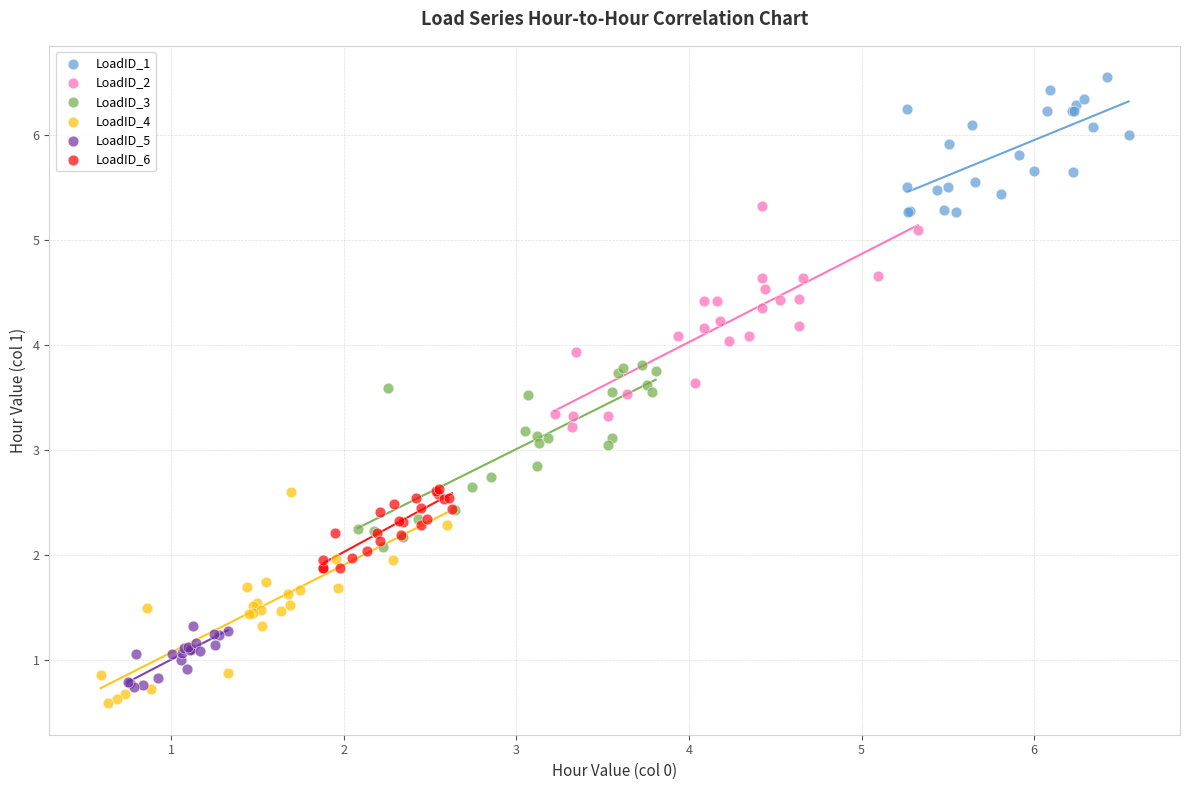

Which series has the widest spread of Y values?

LoadID_2